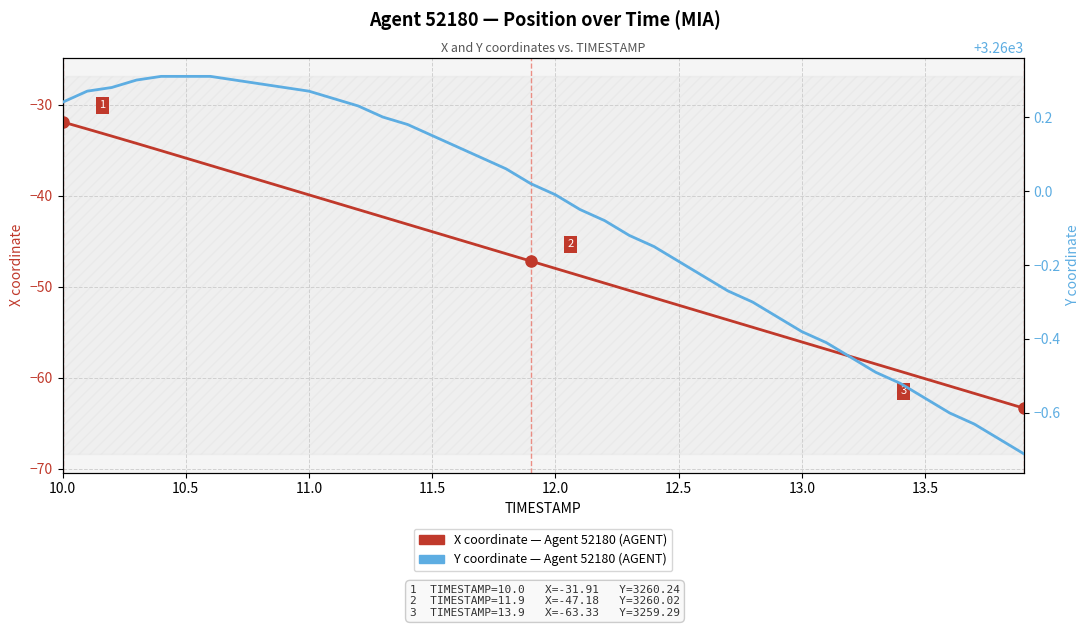

What are all the series names shown in the legend?

X coordinate, Y coordinate